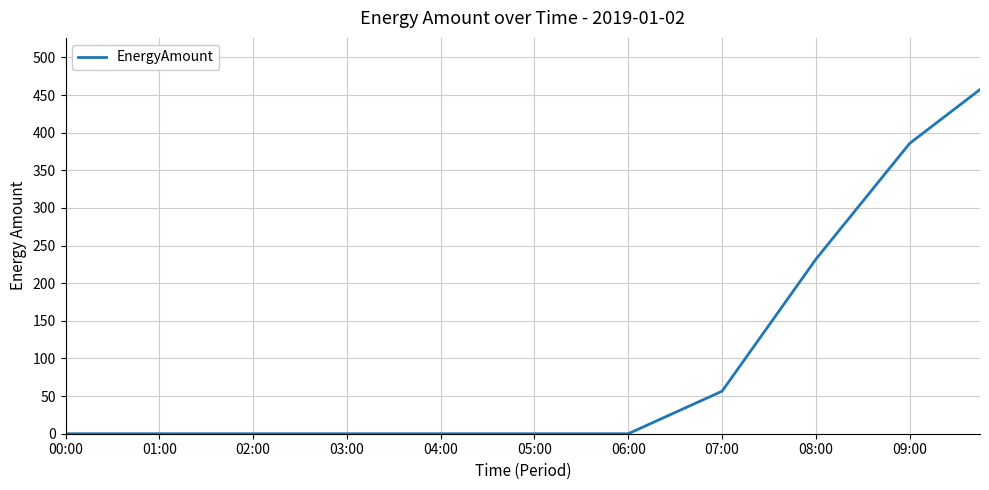

How many lines are shown in the chart?

1